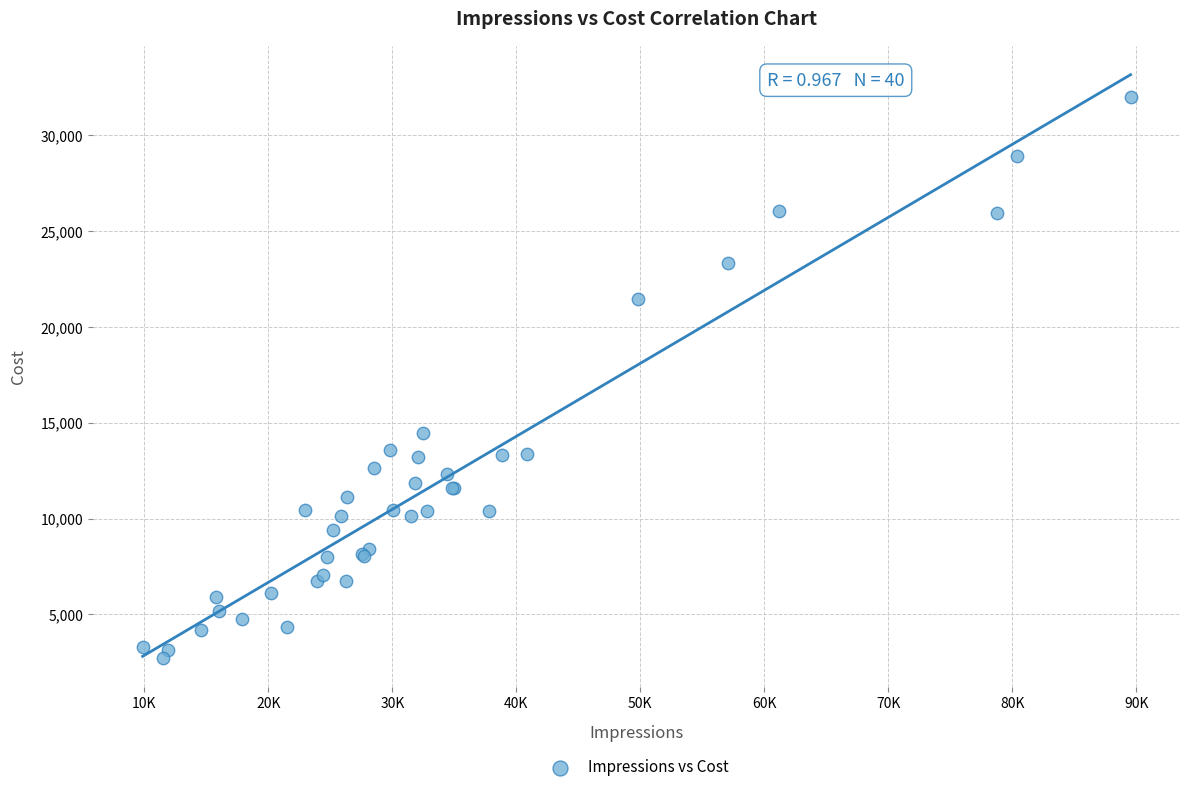

What Y value in the scatter plot is closest to 17369?

14469.0